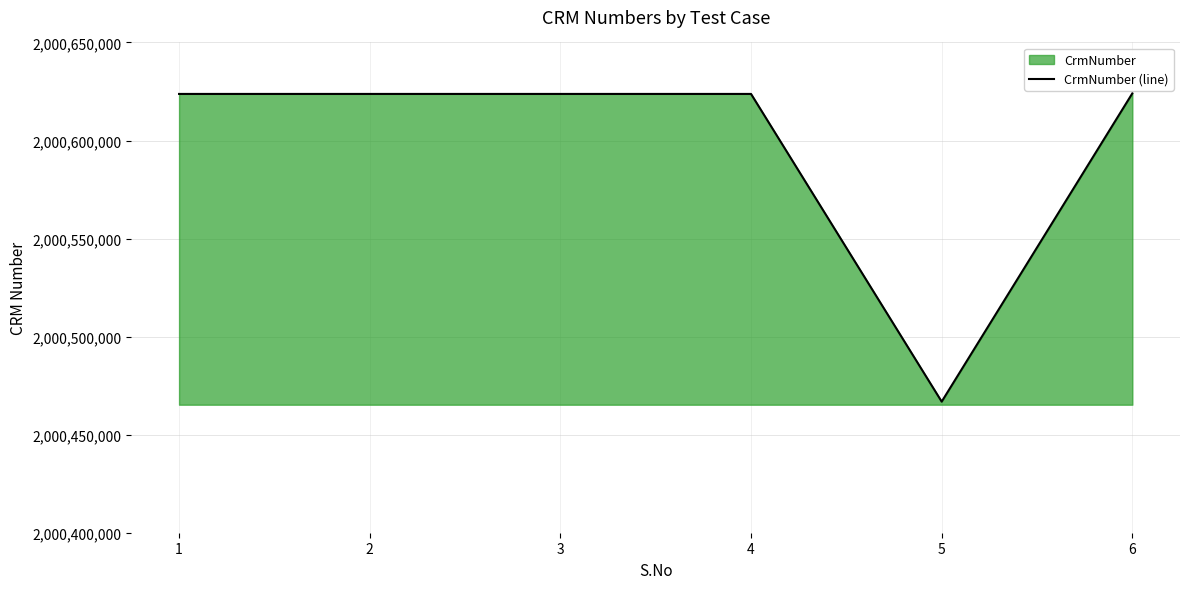

Reading right to left, what are all the values shown in this chart?

6=2000624038	5=2000466848	4=2000623746	3=2000623746	2=2000623746	1=2000623746